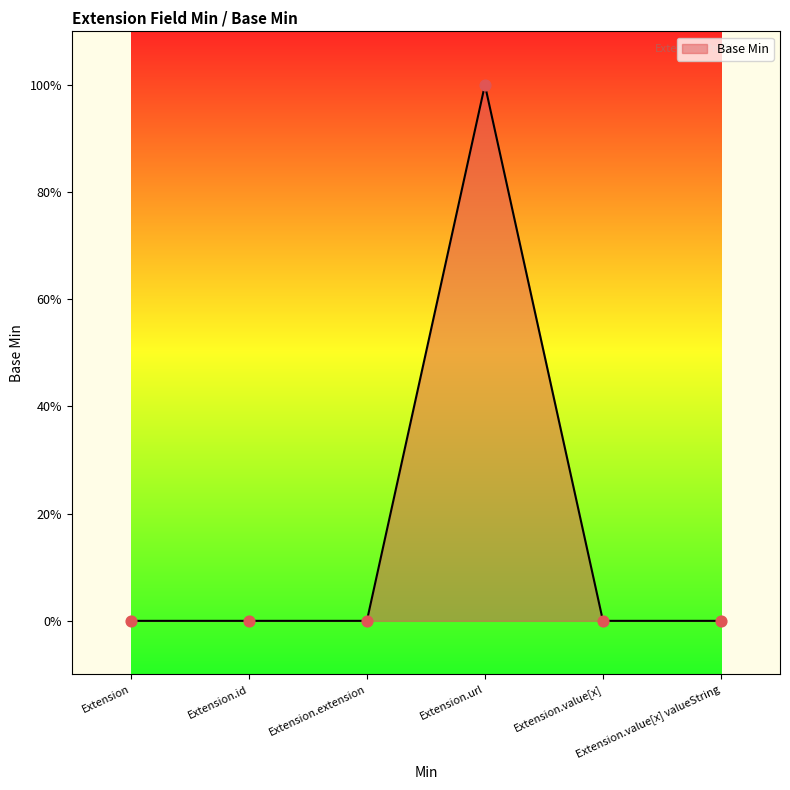

Which has a higher value, Extension.extension or Extension.value[x] valueString?

Extension.extension